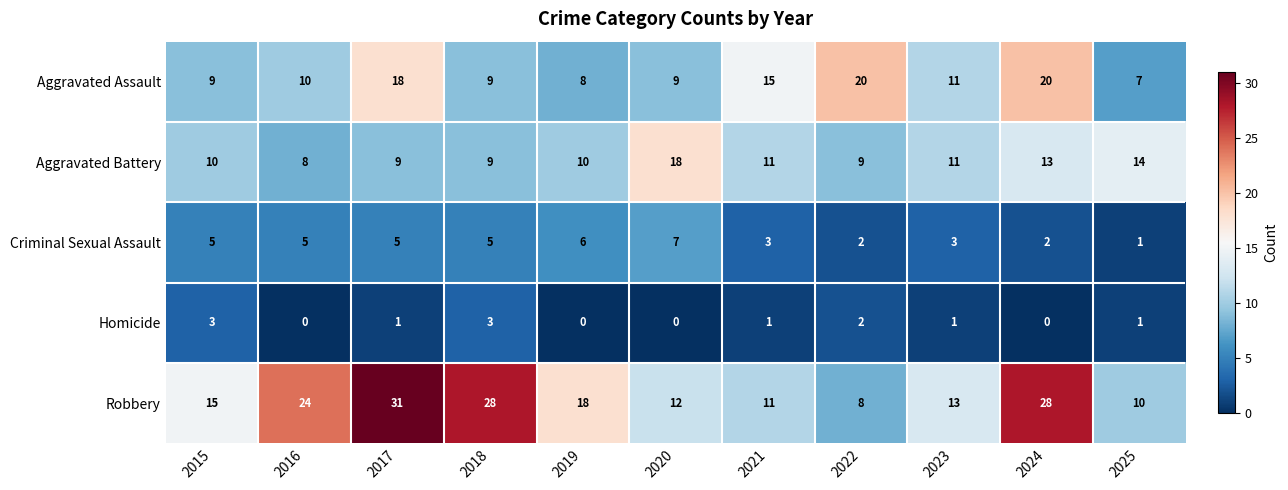

What is the difference between the highest and lowest values at 2018?

25